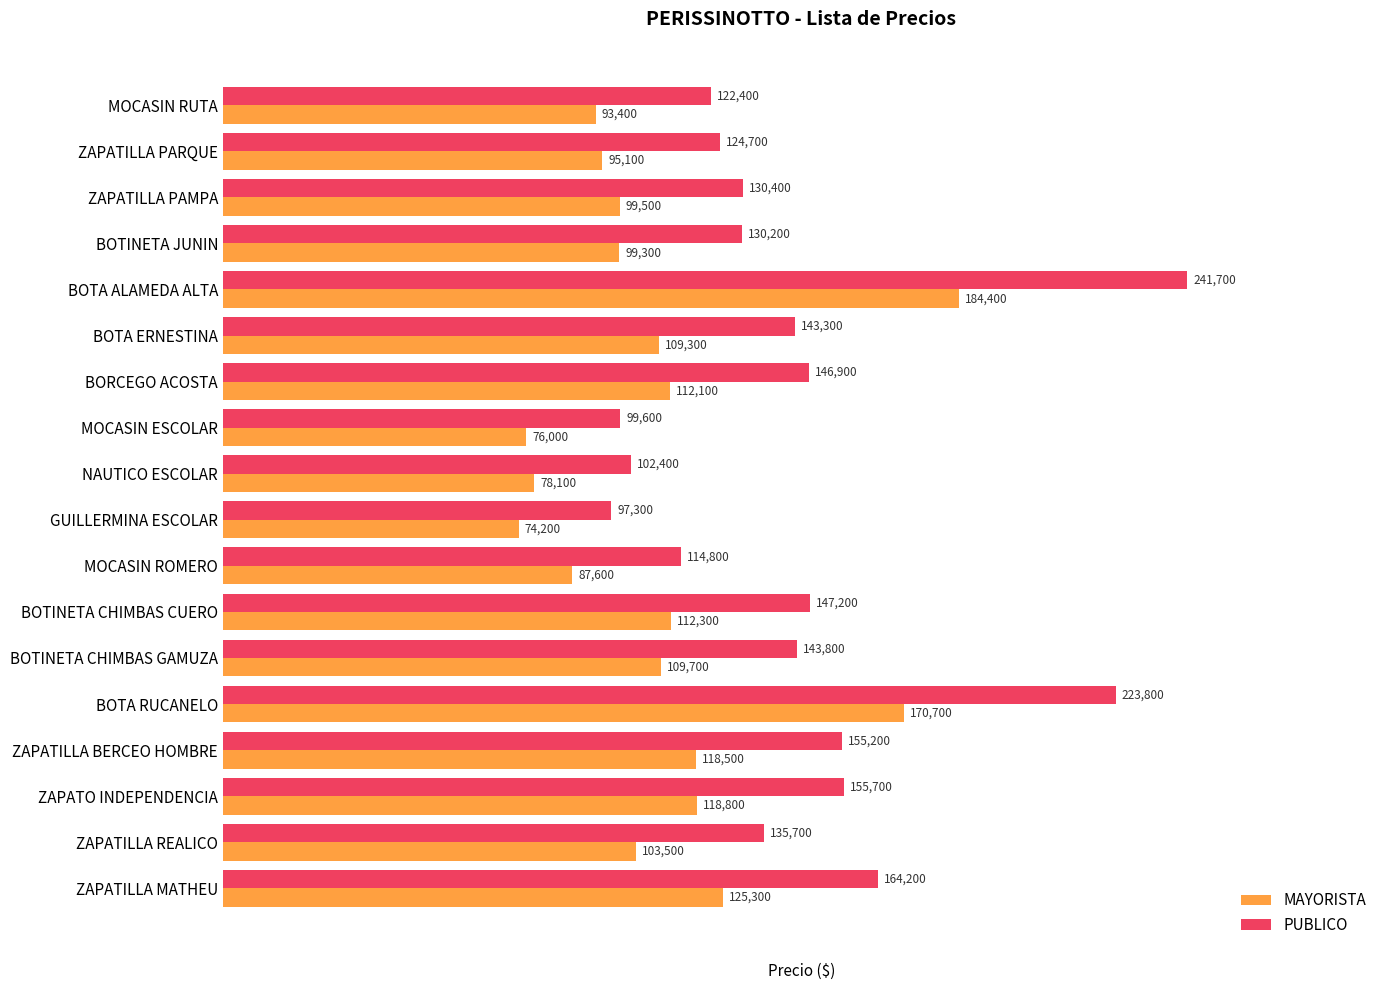

Between BOTA RUCANELO and ZAPATILLA REALICO, which series saw the biggest shift?

PUBLICO